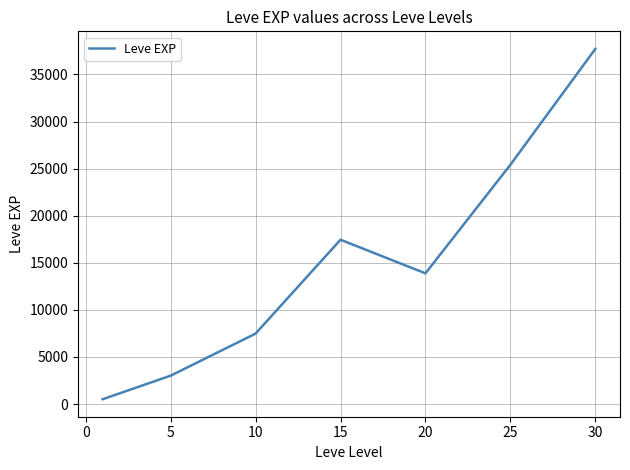

How many interior local valleys (lower than both neighbors) does the data have?

1